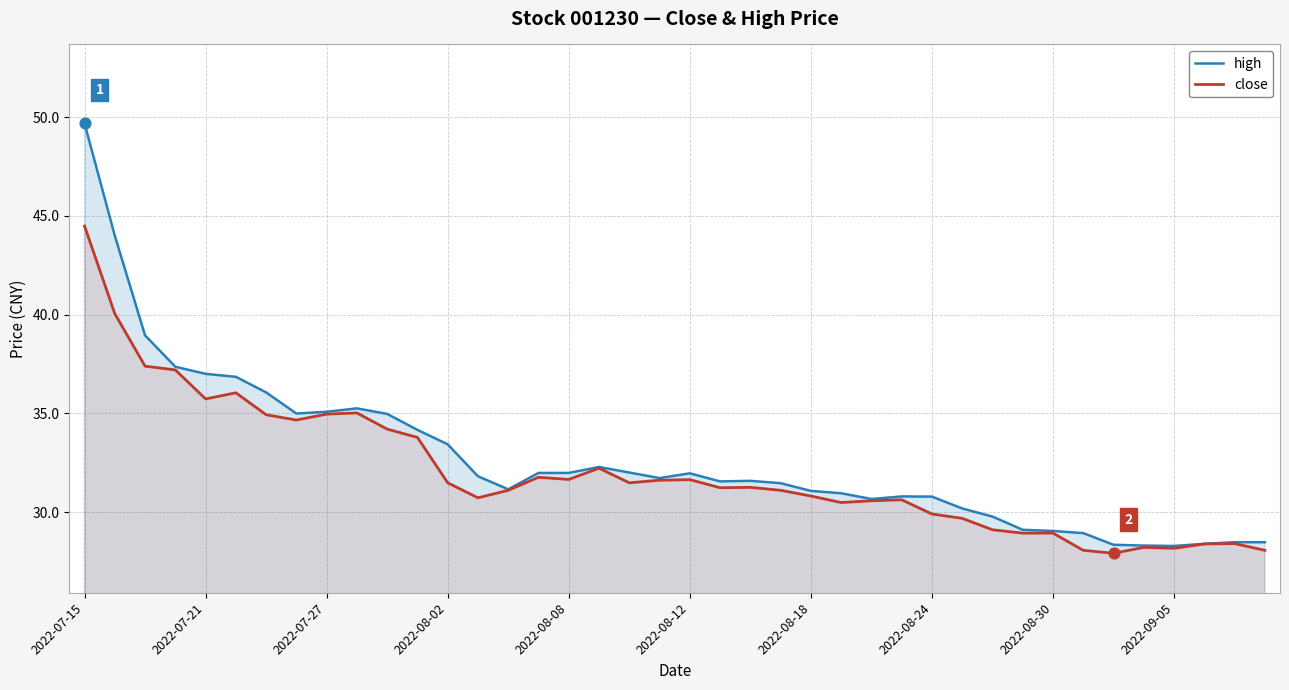

Which series has the largest Y range (max minus min)?

high